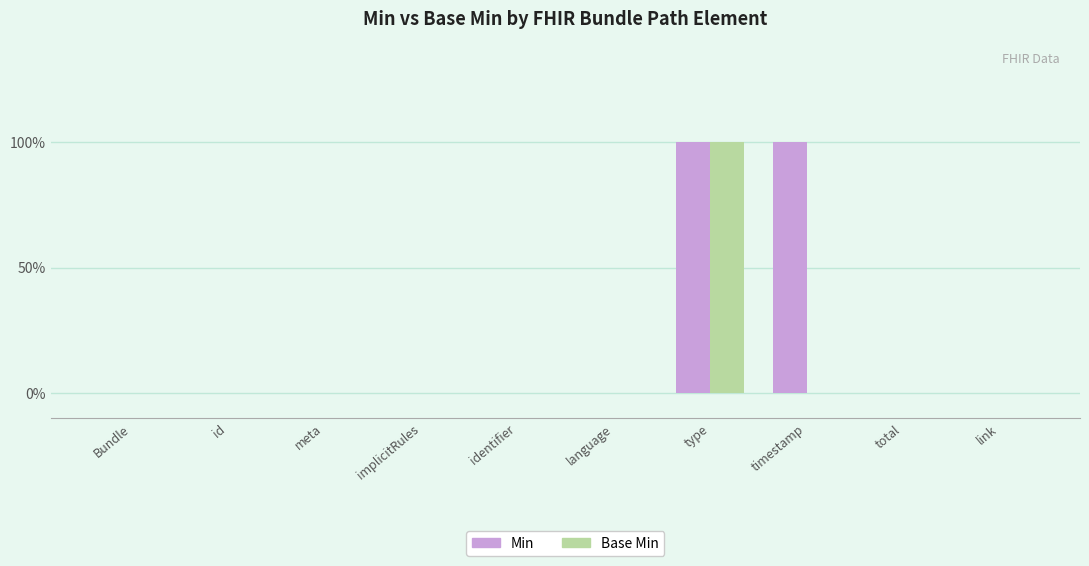

What are all the series names shown in the legend?

Min, Base Min